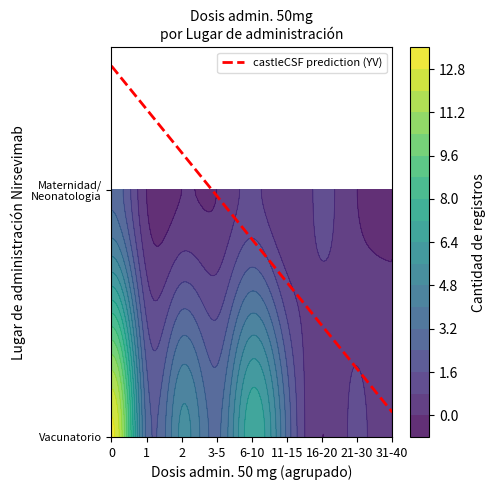

How many positive values does the Maternidad o neonatologia o sala cuna series have?

3